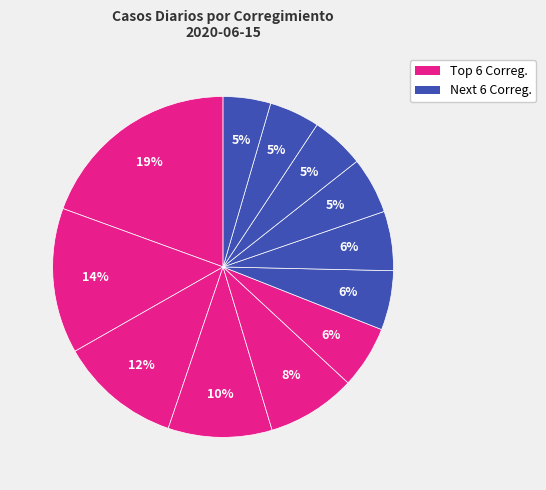

Count the number of slices in the pie.

12